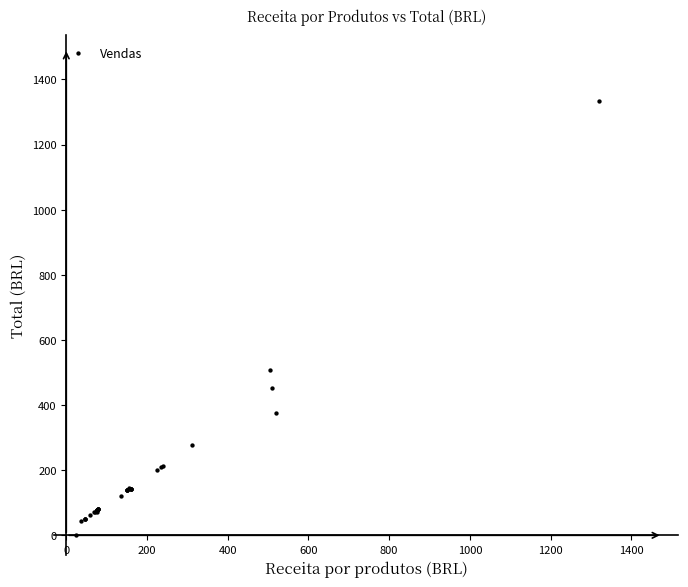

What Y value in the scatter plot is closest to 667?

506.5